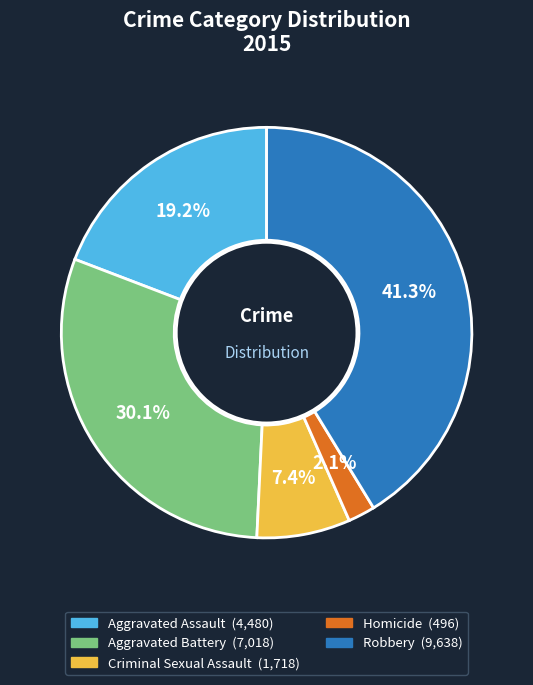

Rank the categories by value from lowest to highest.

Homicide, Criminal Sexual Assault, Aggravated Assault, Aggravated Battery, Robbery